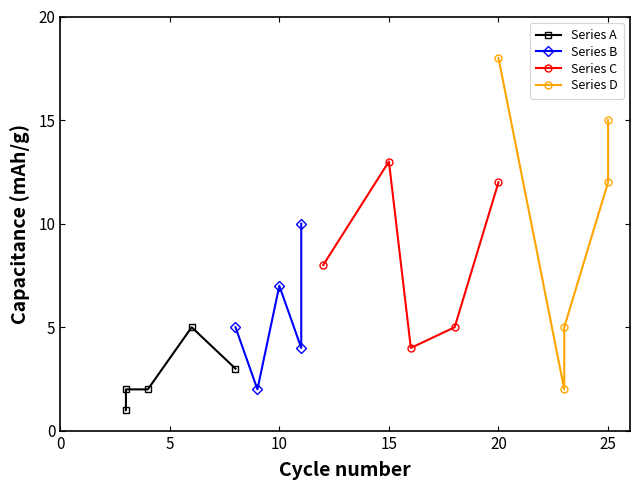

What are all the series names shown in the legend?

Series A, Series B, Series C, Series D